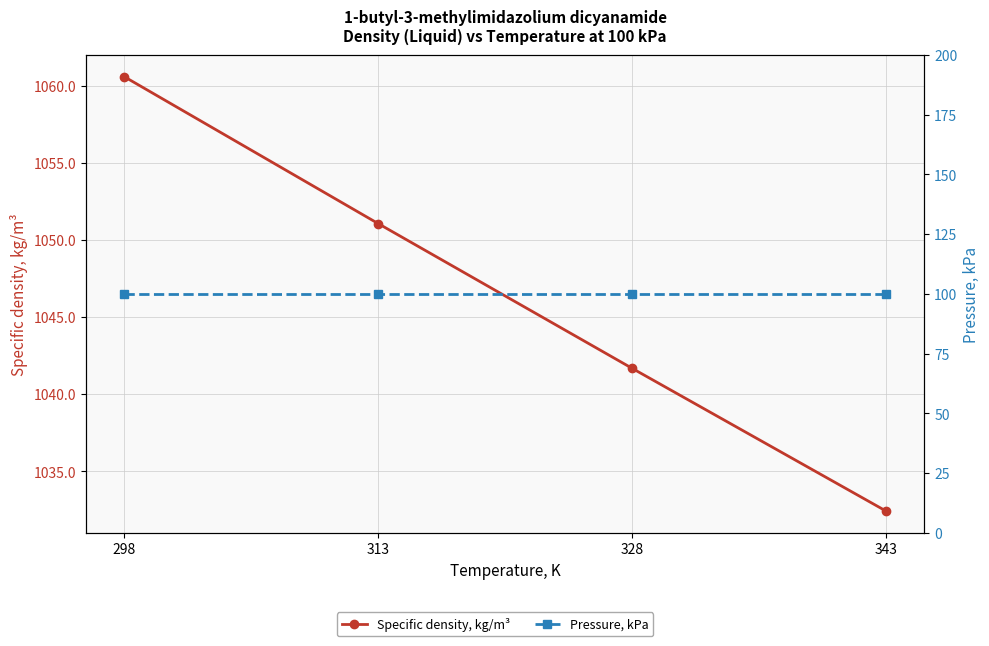

How many distinct data groups are displayed?

2